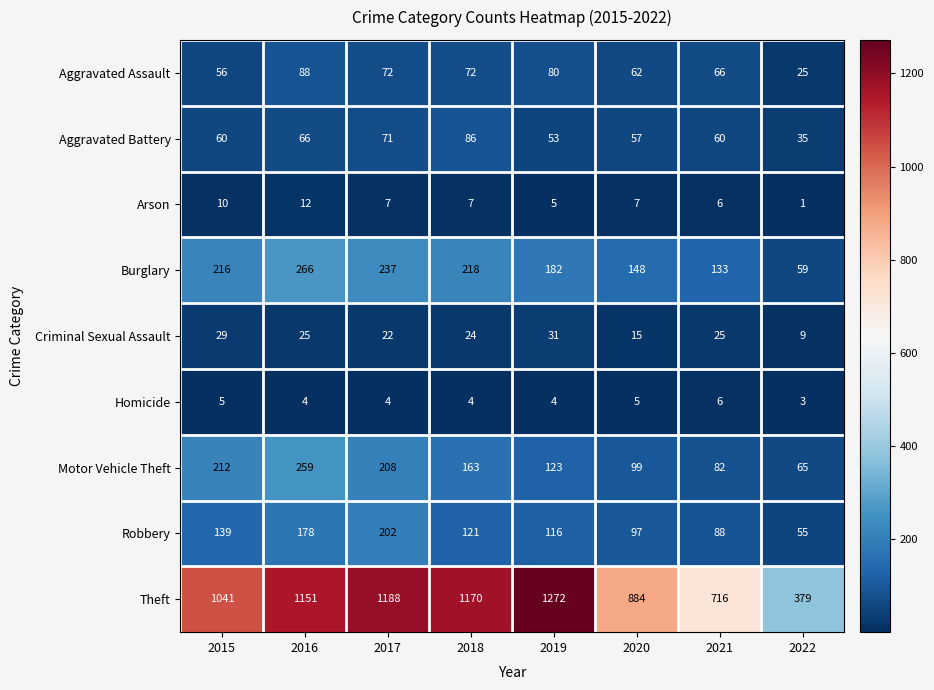

What is the difference between the highest and lowest values at 2022?

378